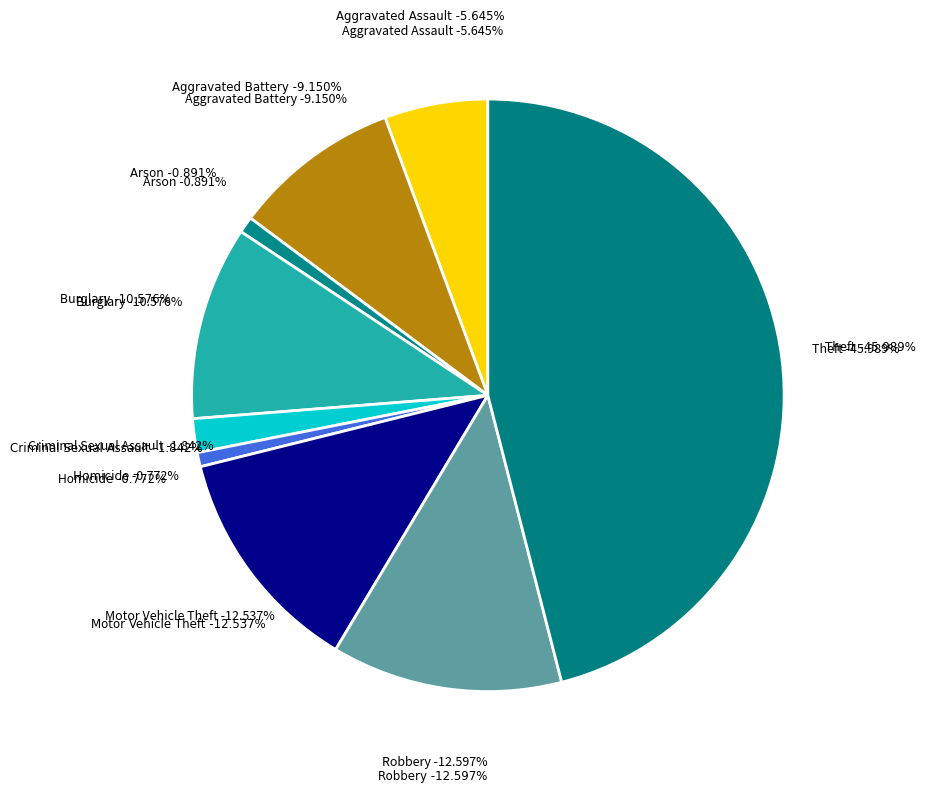

Between Arson and Motor Vehicle Theft, which is larger?

Motor Vehicle Theft